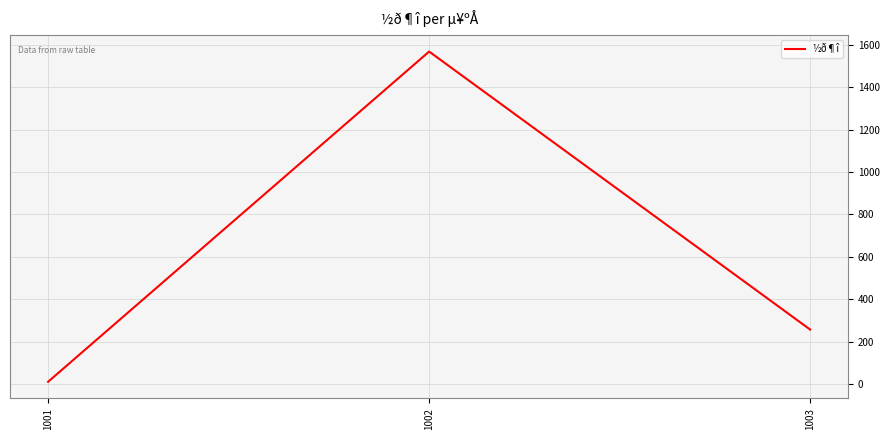

What is the minimum value shown in the chart?

10.5